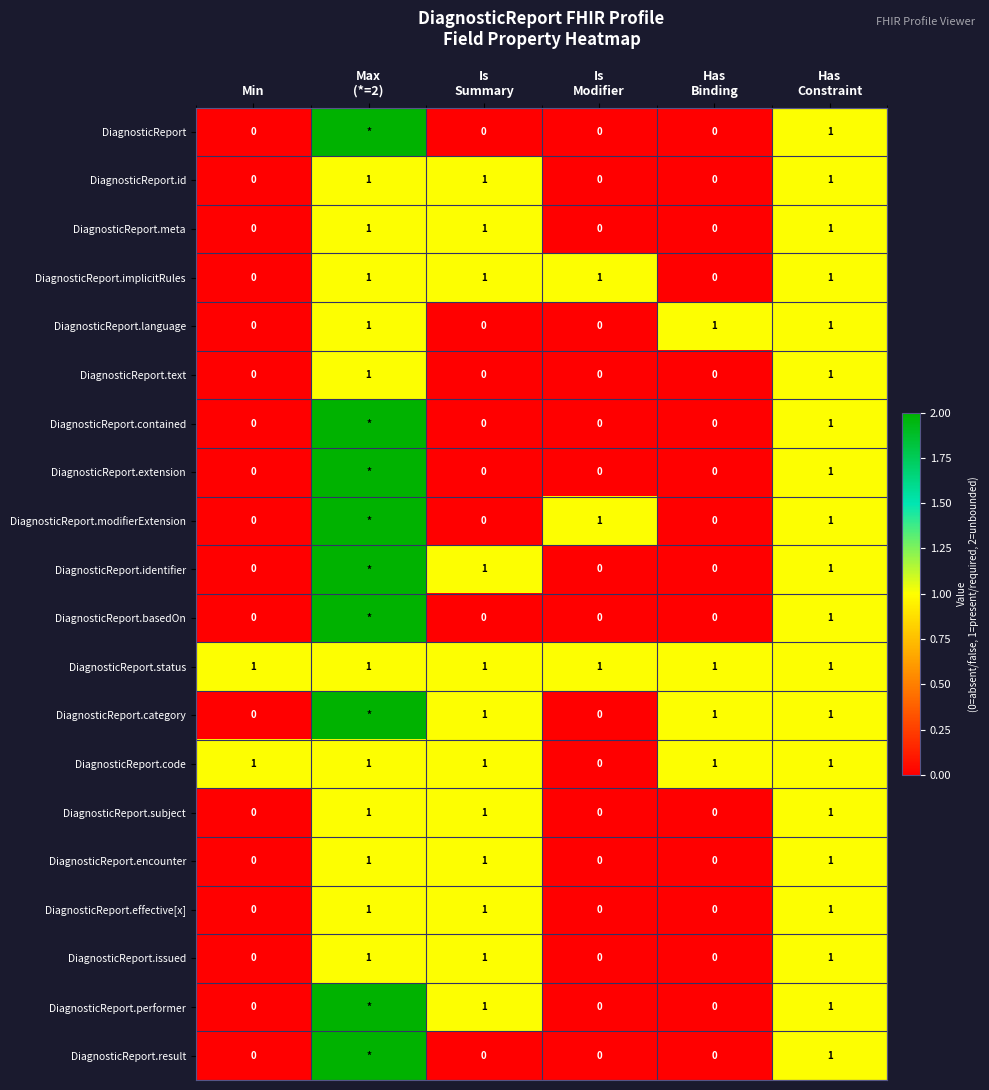

What is the difference between the DiagnosticReport.extension values at Is Summary and Max (*=2)?

2